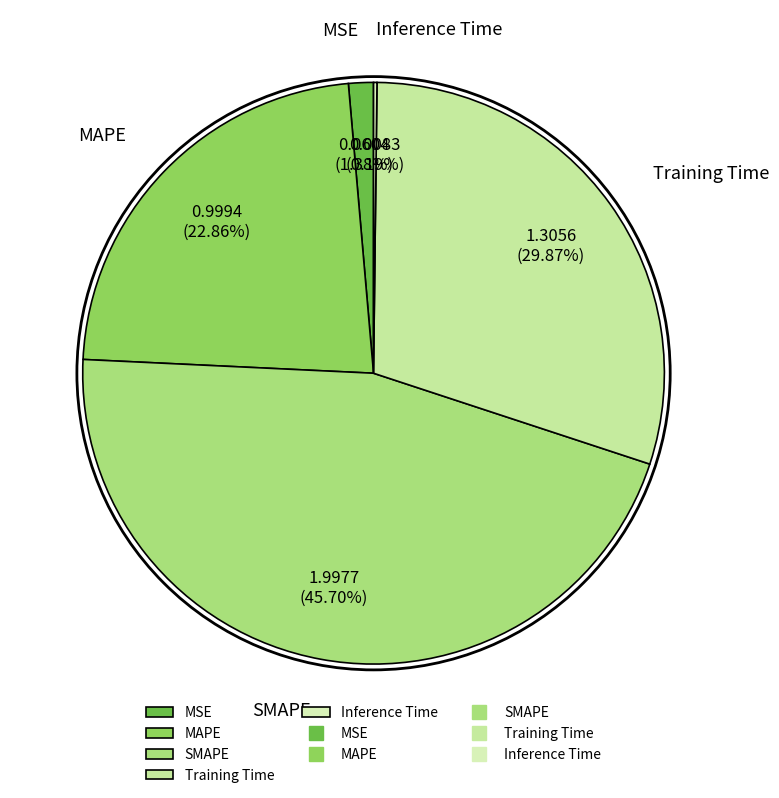

Is SMAPE the majority of the pie?

No